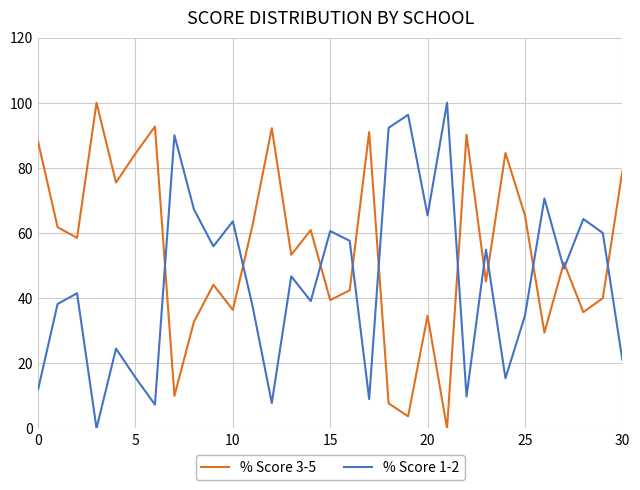

What is the difference between the maximum and minimum values in the % Score 1-2 series?

100.0